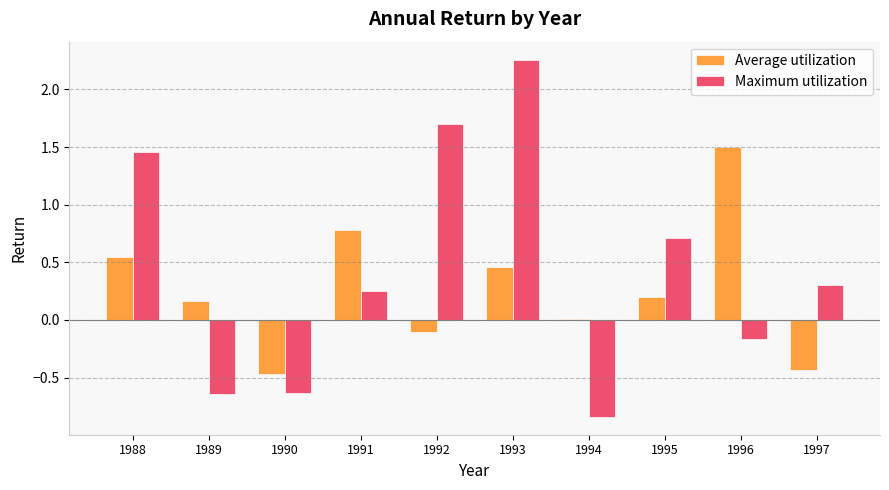

How many positive values does the Maximum utilization series have?

6